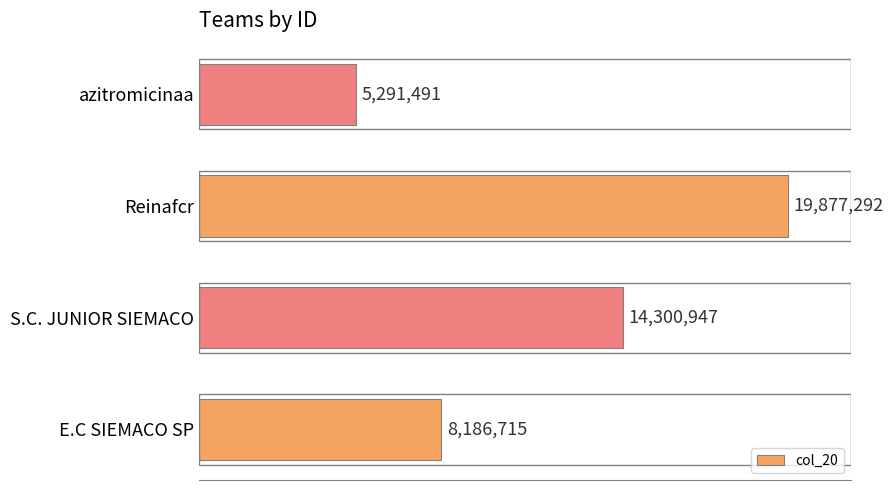

Where is the data nearest to the value 12584391?

S.C. JUNIOR SIEMACO